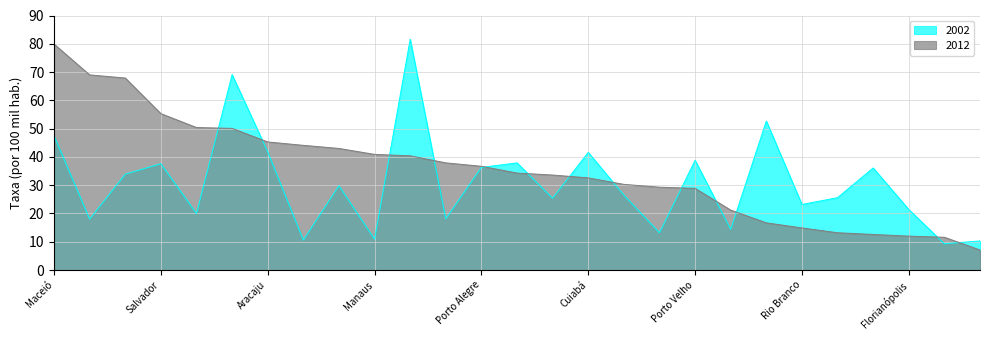

True or false: 2002 has a value of 37.9 at Belo Horizonte.

True